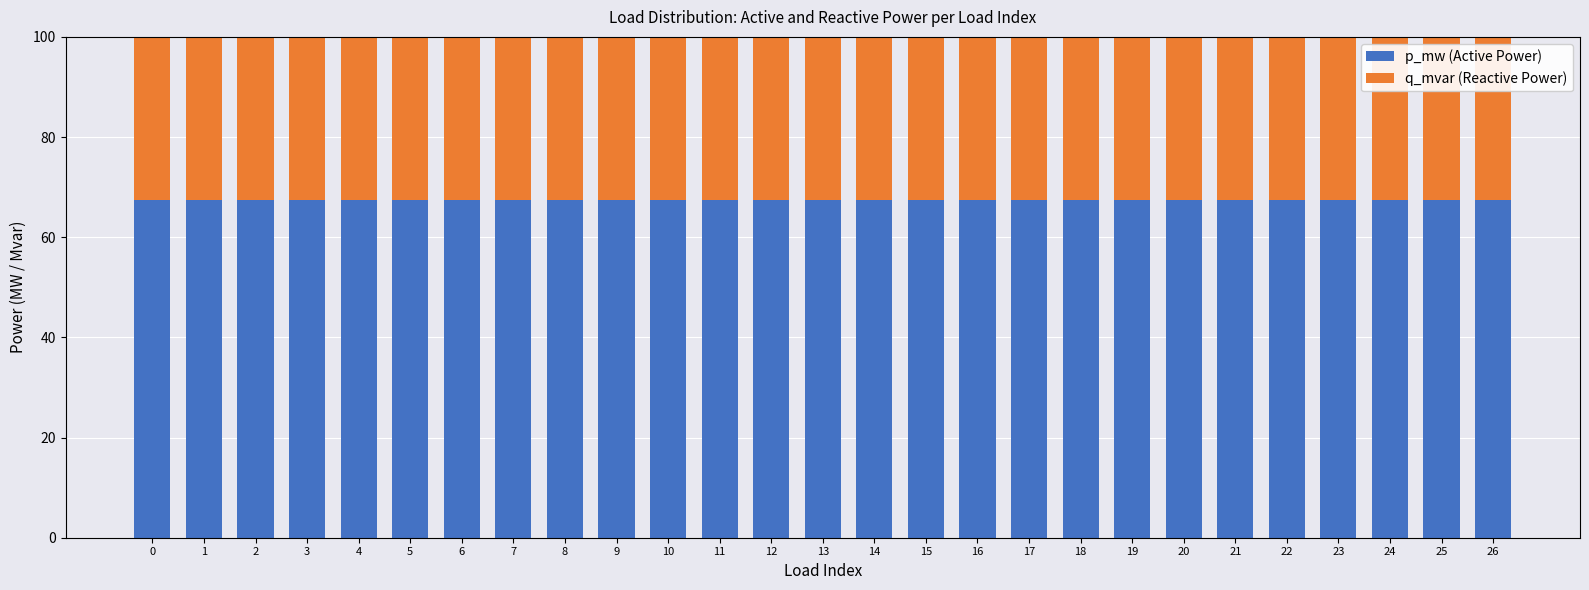

How many categories are shown in the chart?

27